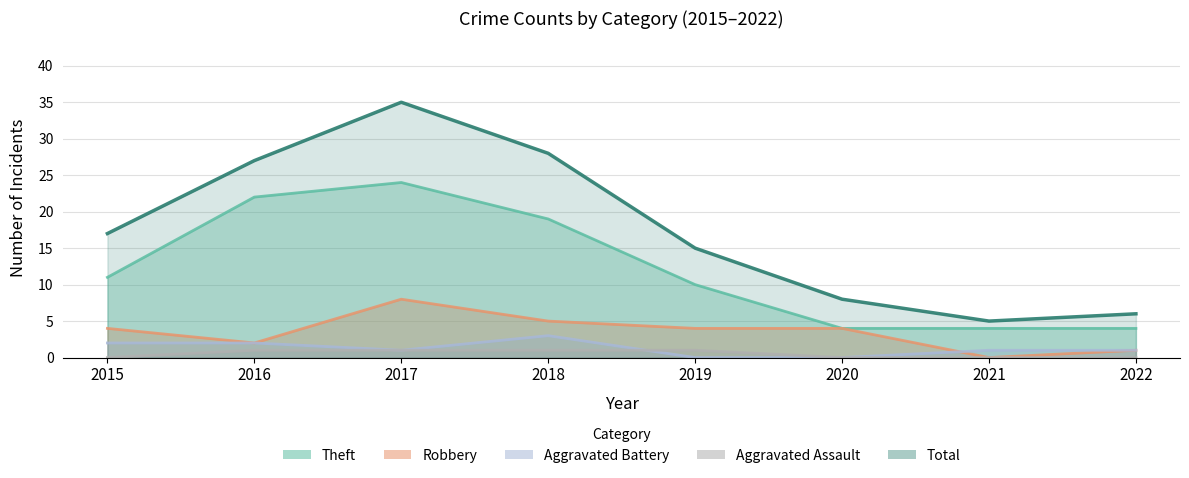

True or false: Aggravated Battery and Total intersect in this chart.

False